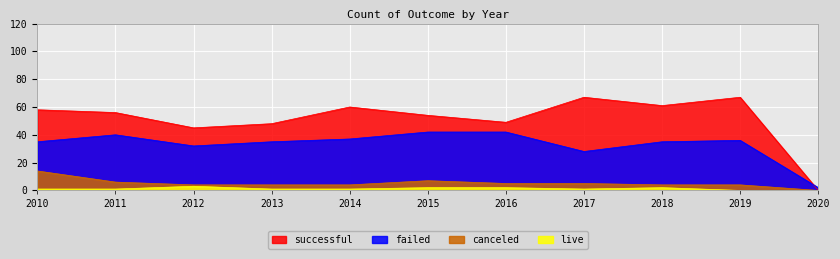

Is the value of canceled at 2010 greater than the value of successful at 2020?

Yes